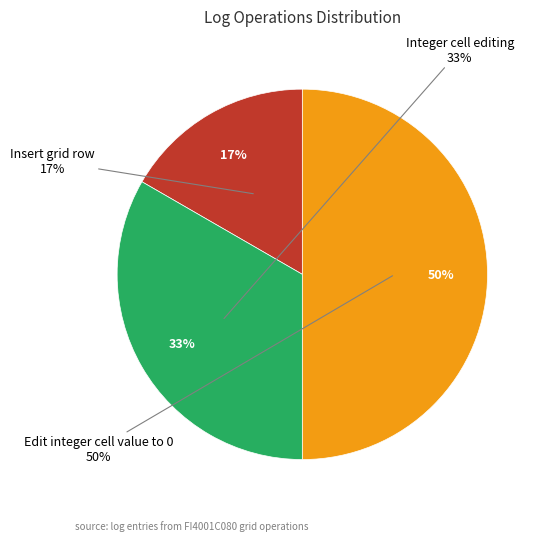

What is the smallest slice in the pie chart?

Insert grid row